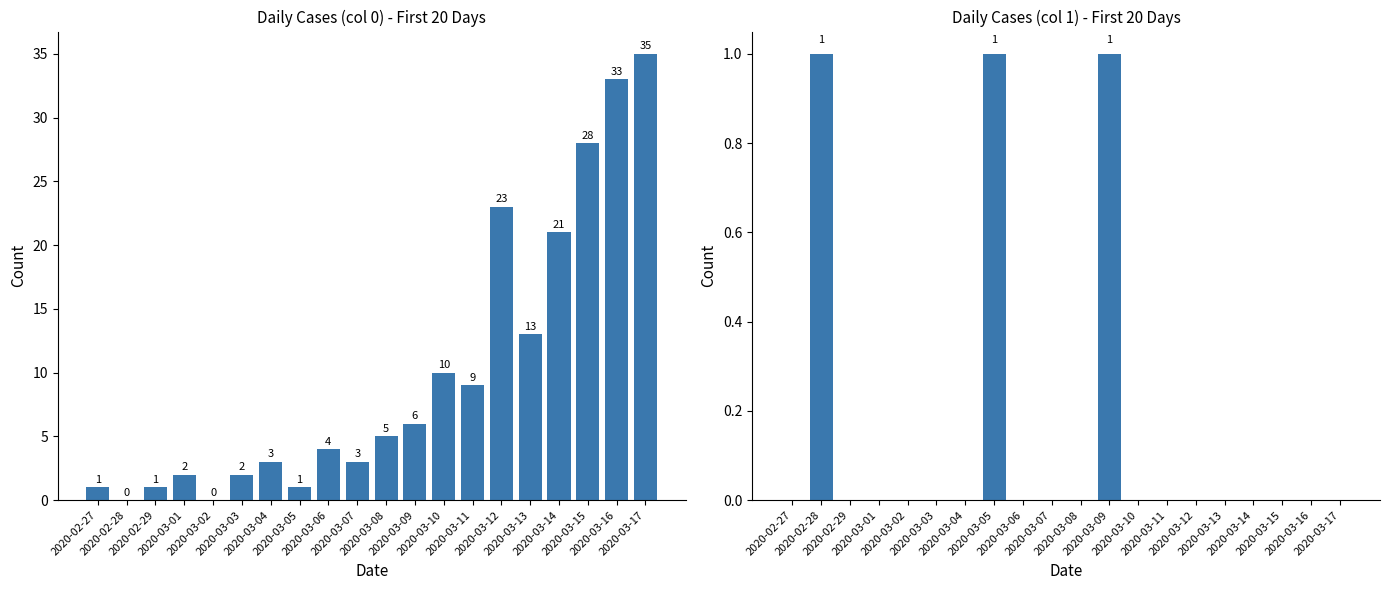

What is the maximum value shown in the chart?

35